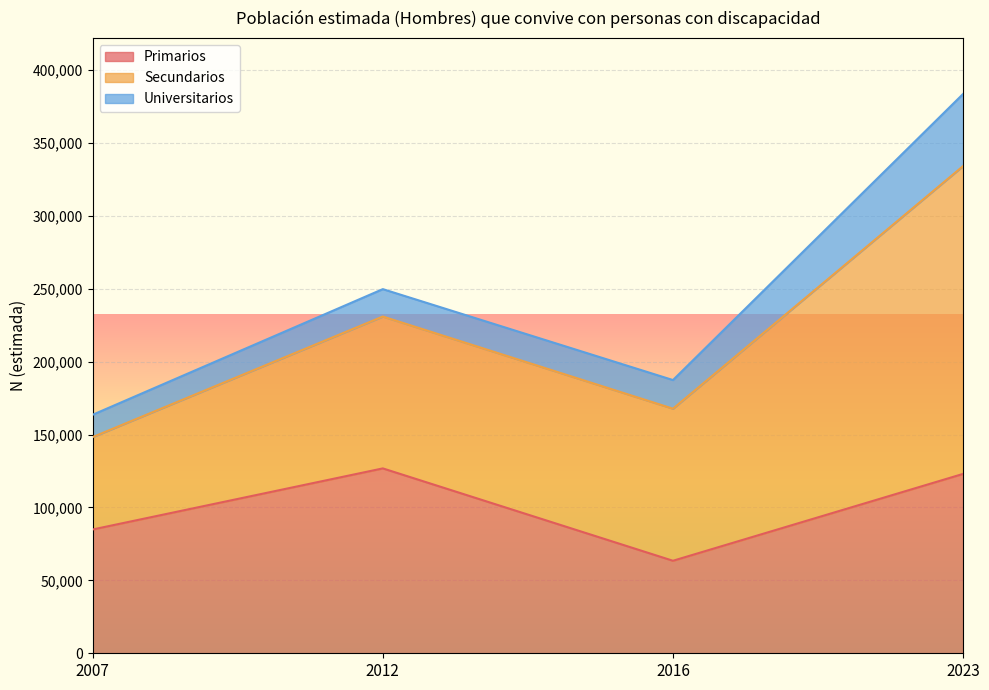

What is the difference between the Secundarios values at 2012 and 2023?

106986